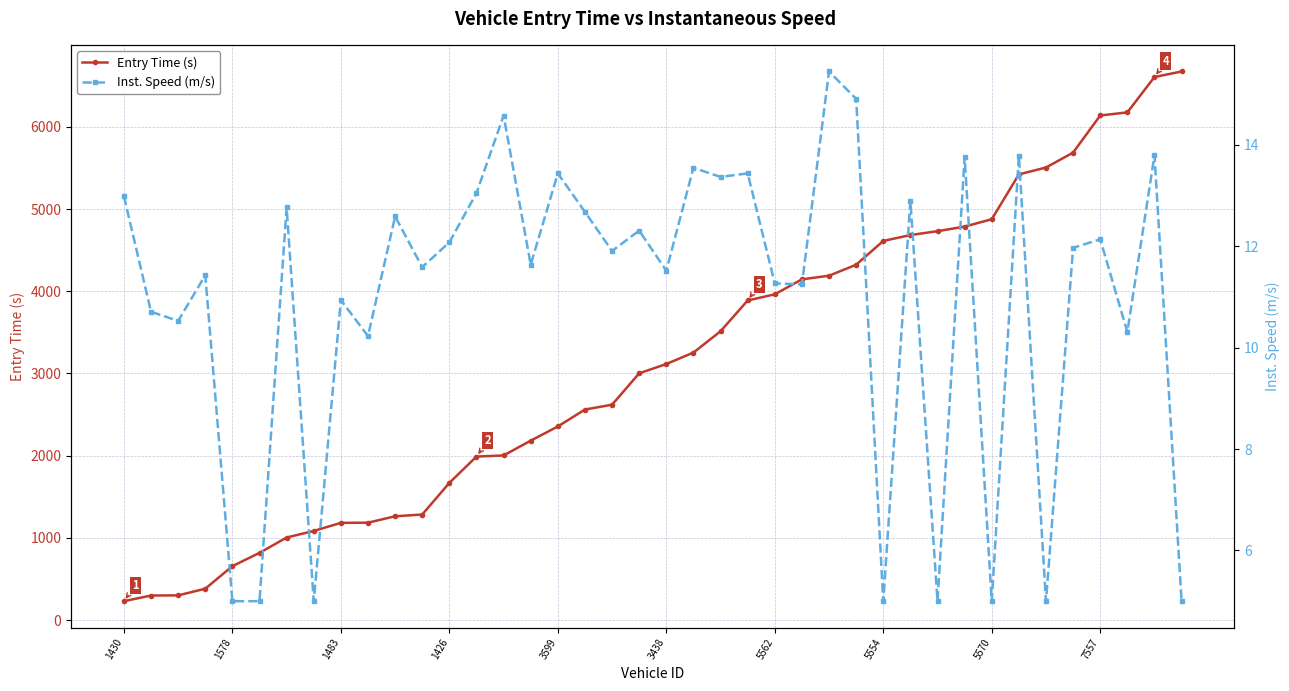

What are all the series names shown in the legend?

Entry Time (s), Inst. Speed (m/s)